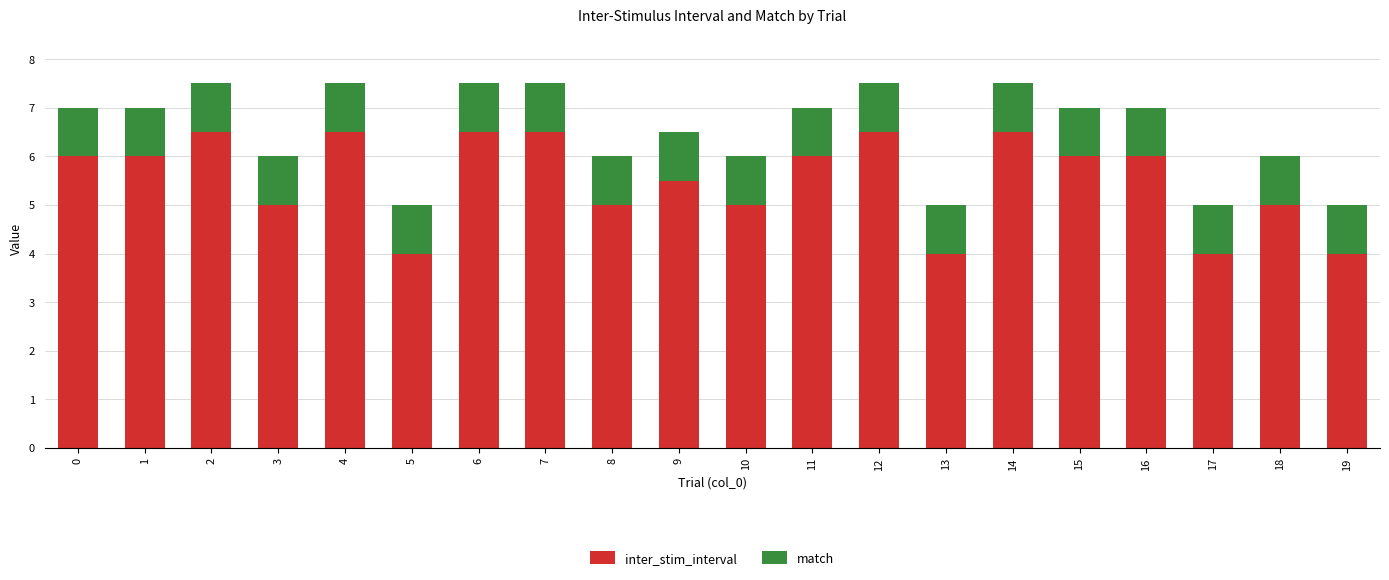

How many bars are there in total?

20